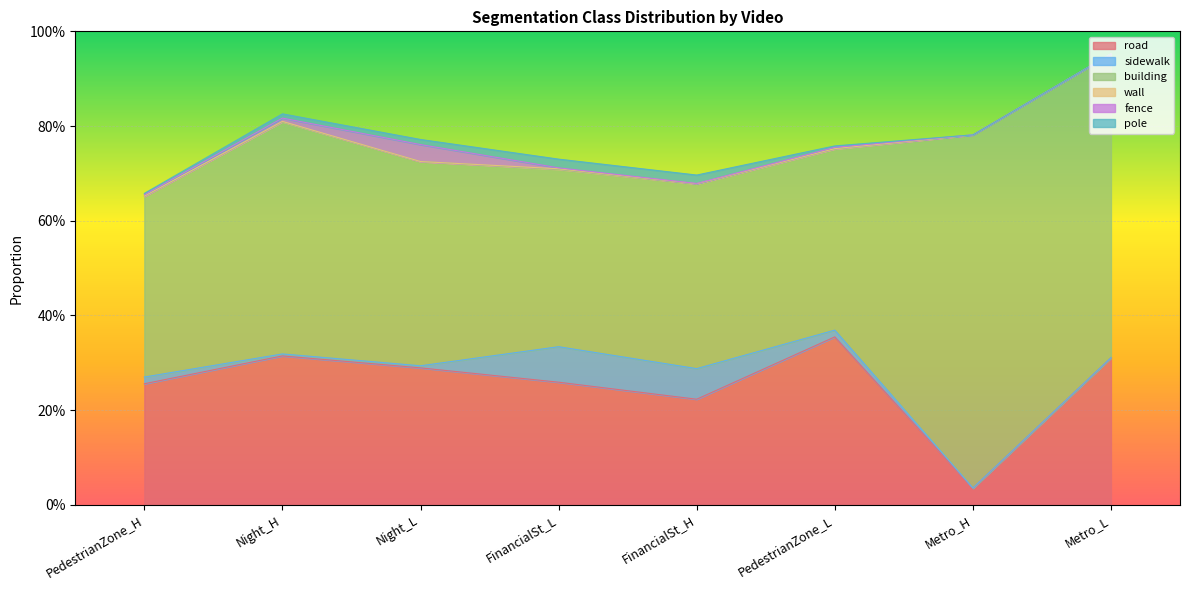

Which series has the largest range (max minus min)?

building